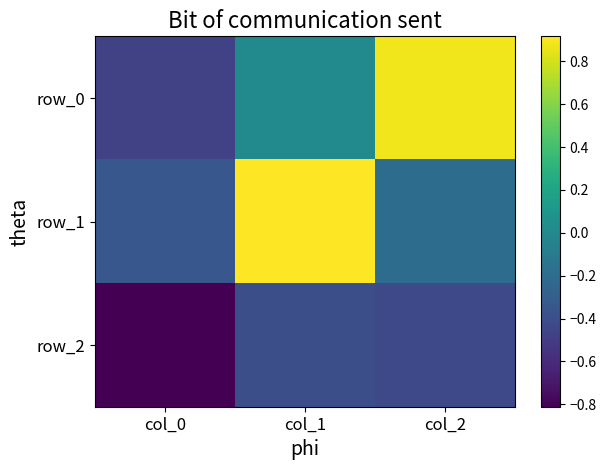

At which label does row_2 reach its peak?

col_1